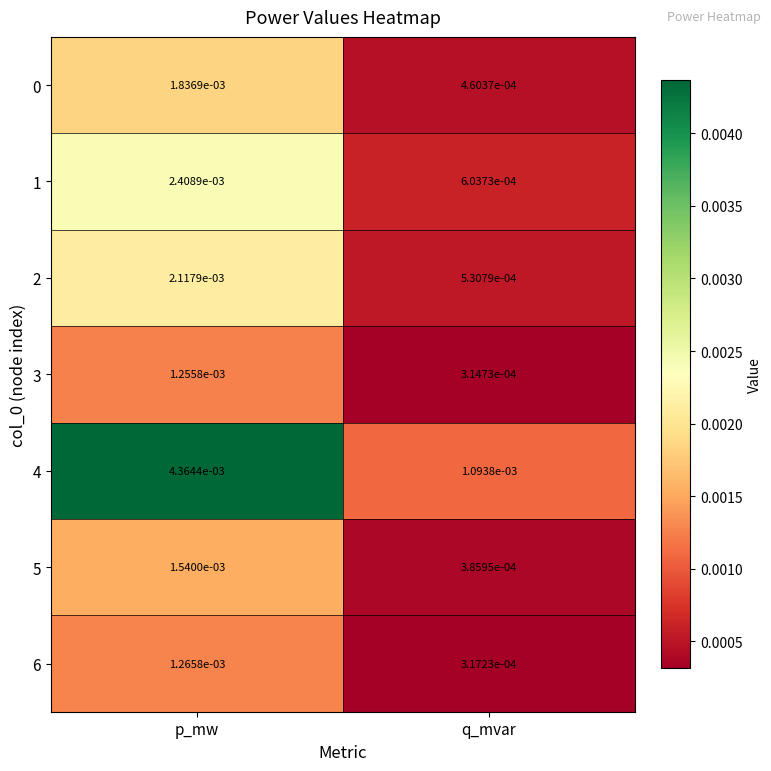

Which series has the largest total across all categories?

4